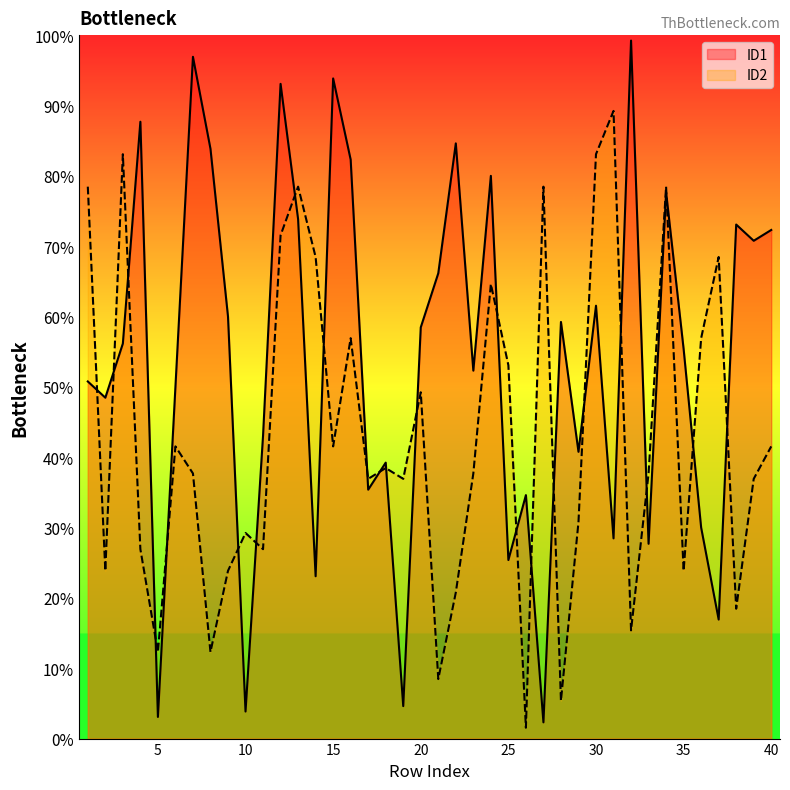

How many times do ID1 and ID2 cross each other?

23